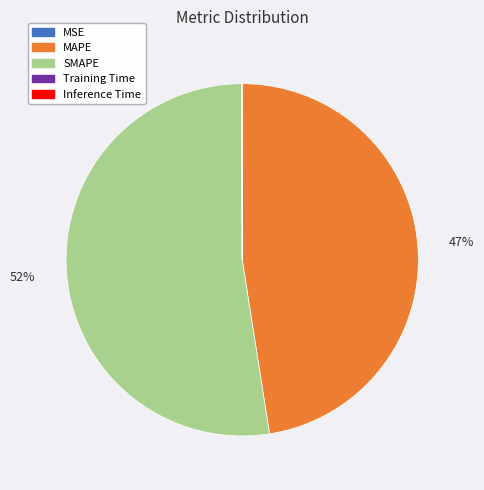

To the nearest percent, what is the average slice percentage?

20%